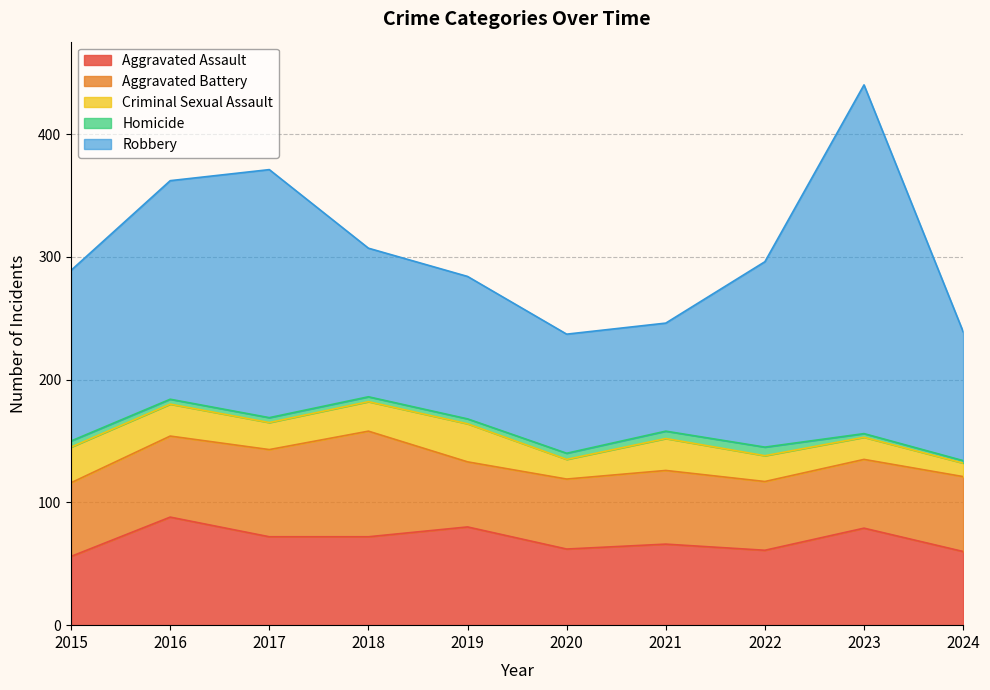

List the labels in order of Aggravated Battery value, smallest first.

2019, 2022, 2023, 2020, 2015, 2021, 2024, 2016, 2017, 2018